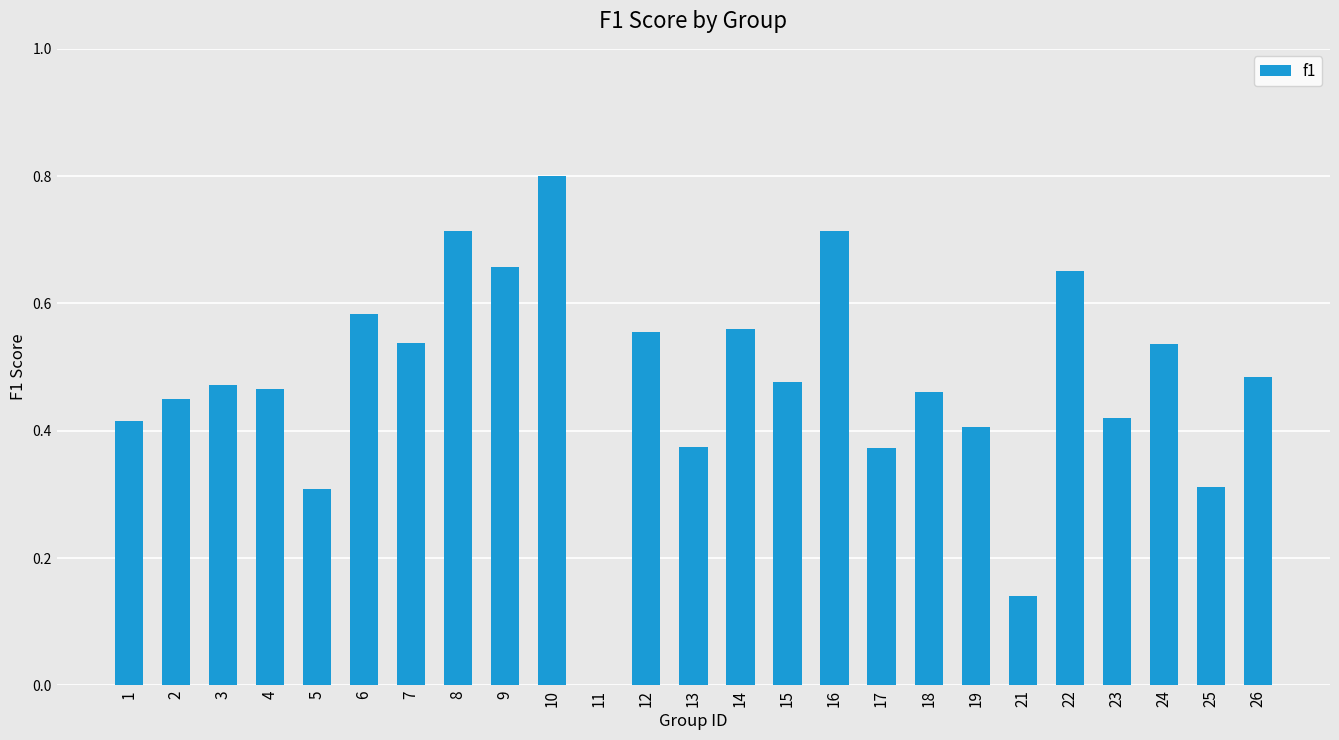

The chart shows a value of 0.2 at 8. True or false?

False